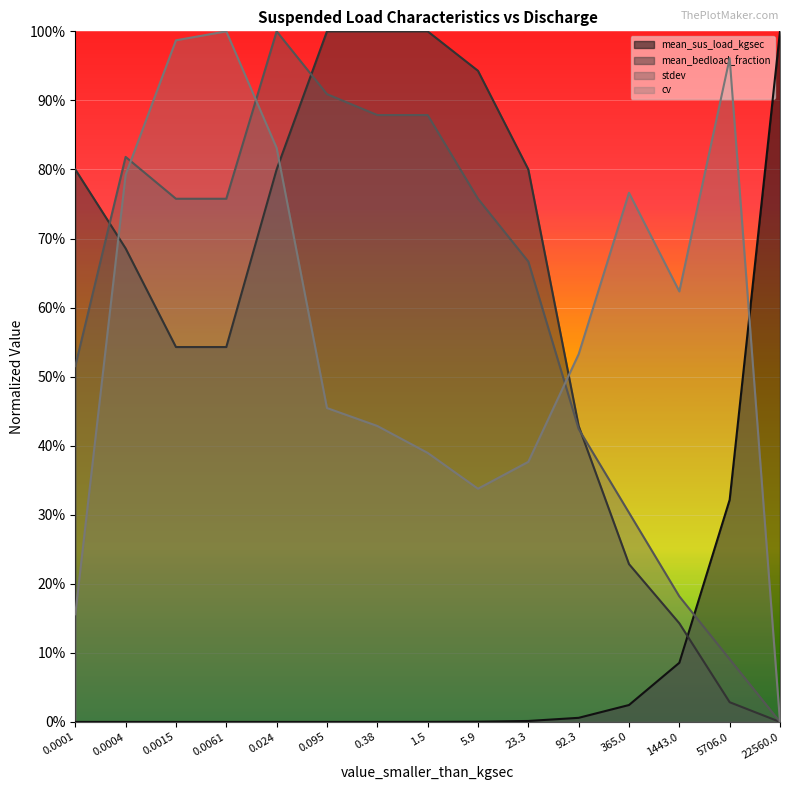

Count the number of categories in the chart.

15